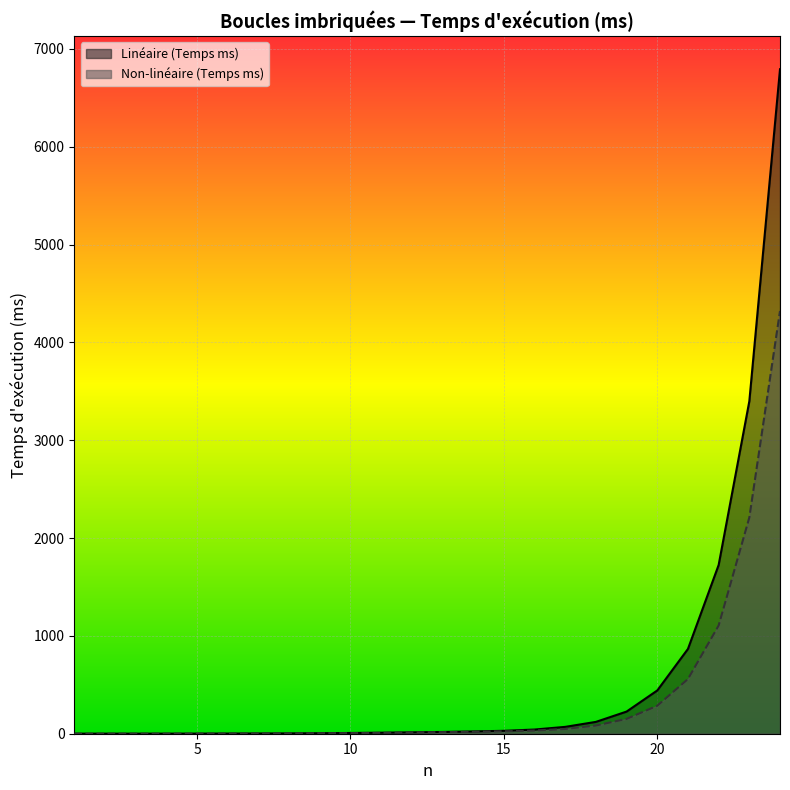

True or false: Linéaire (Temps ms) and Non-linéaire (Temps ms) cross at least once.

False